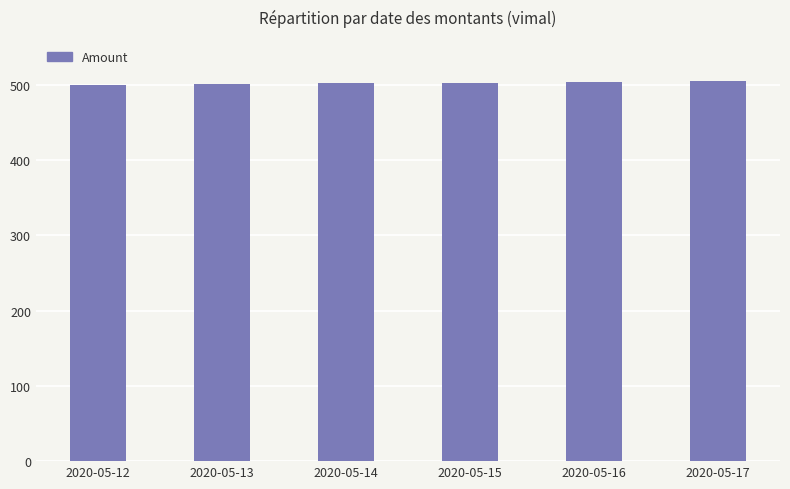

What is the change in value from 2020-05-13 to 2020-05-15?

+2